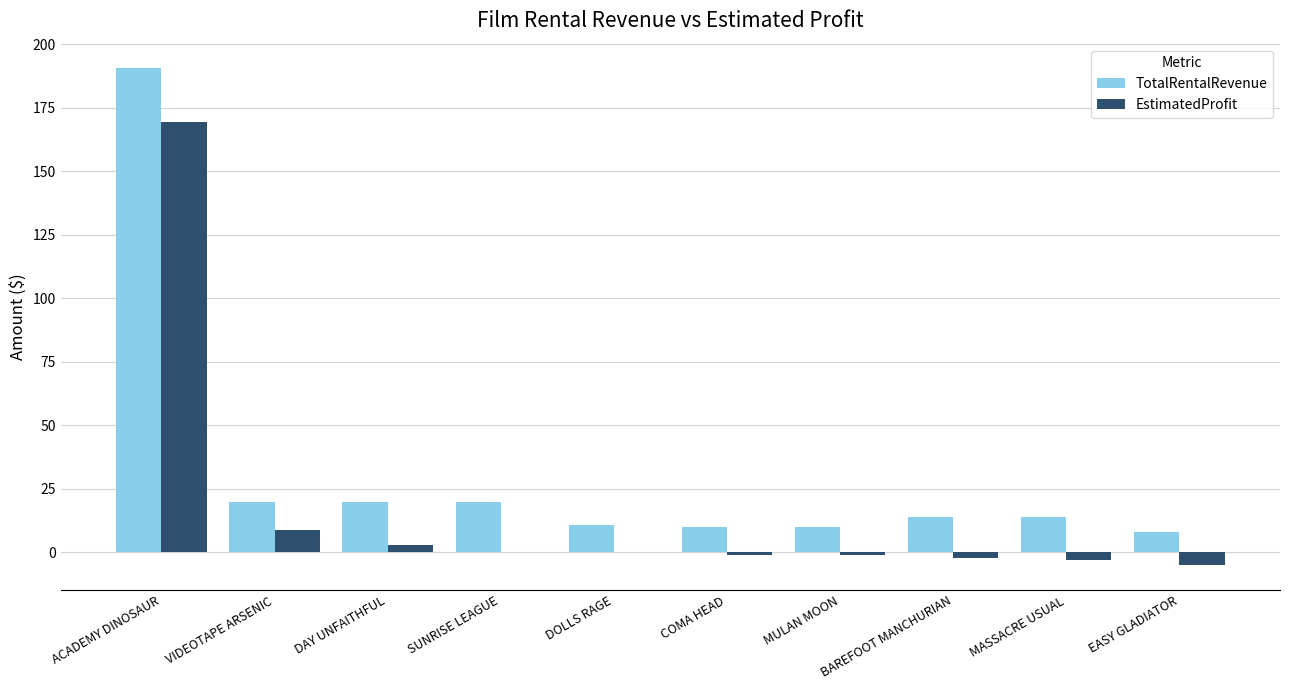

Is the value of TotalRentalRevenue at DAY UNFAITHFUL greater than the value of EstimatedProfit at MASSACRE USUAL?

Yes